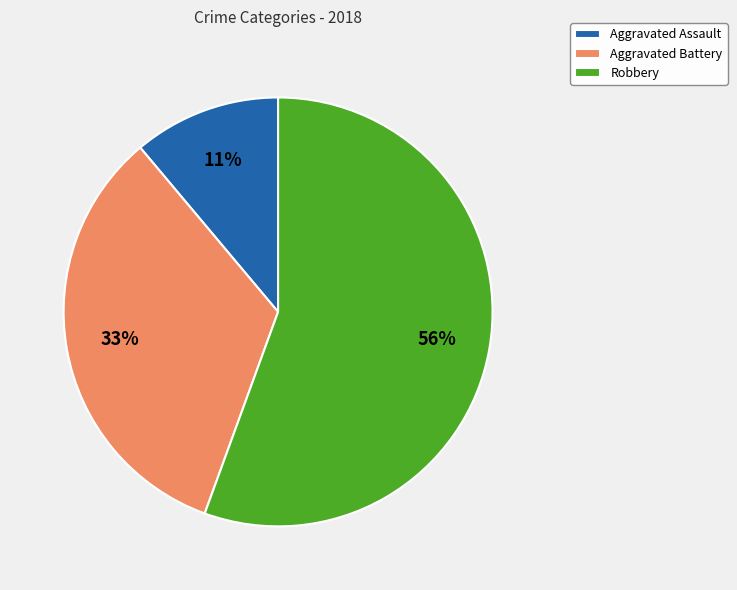

How many segments does this pie chart have?

3